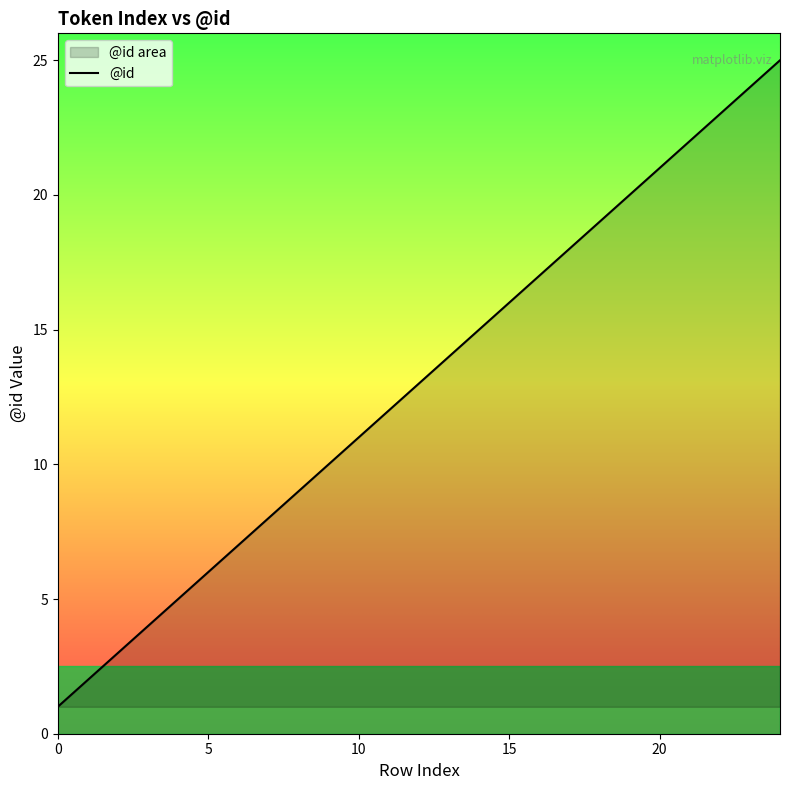

True or false: the data shows 1 at 0.

True